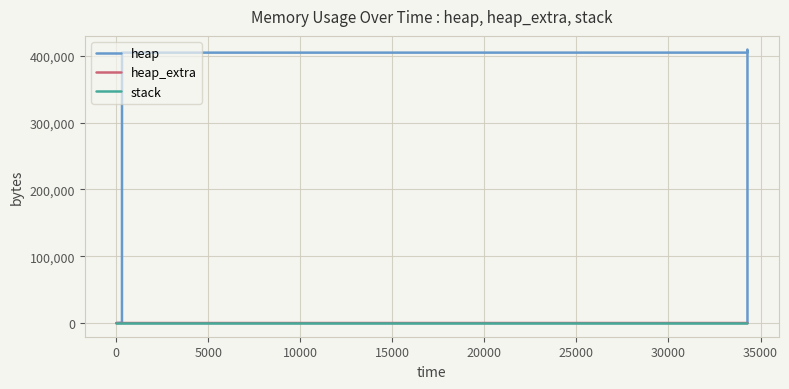

What is the maximum value for heap_extra?

71